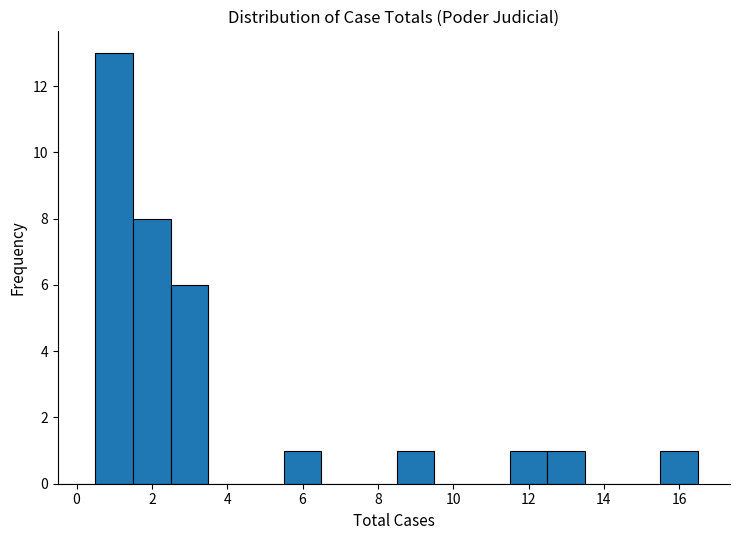

Over which range of the x-axis is the bar tallest?

0.5 to 1.5